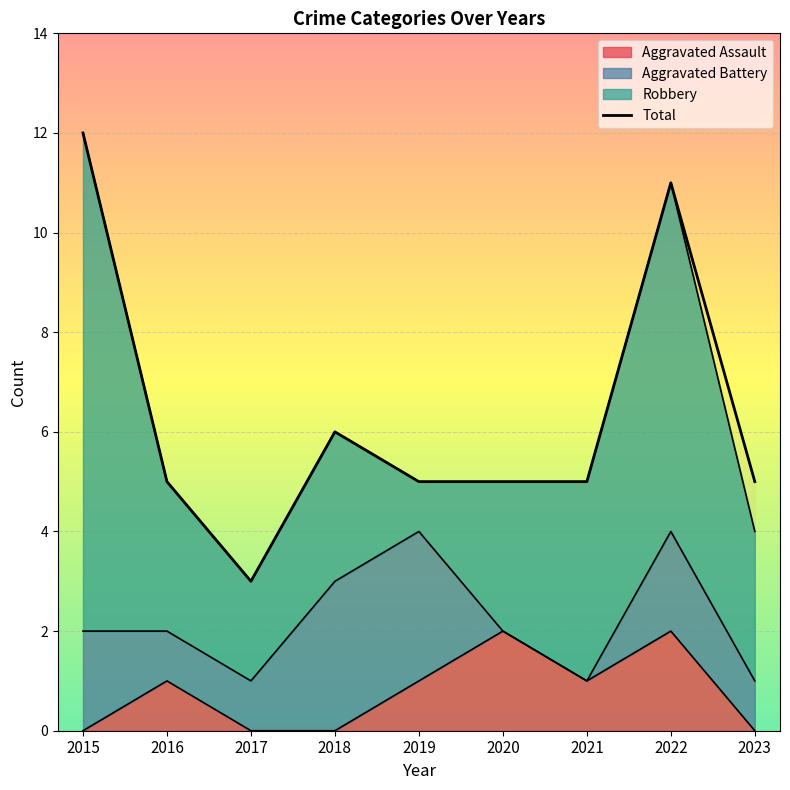

At how many categories does at least one series exceed 6?

2